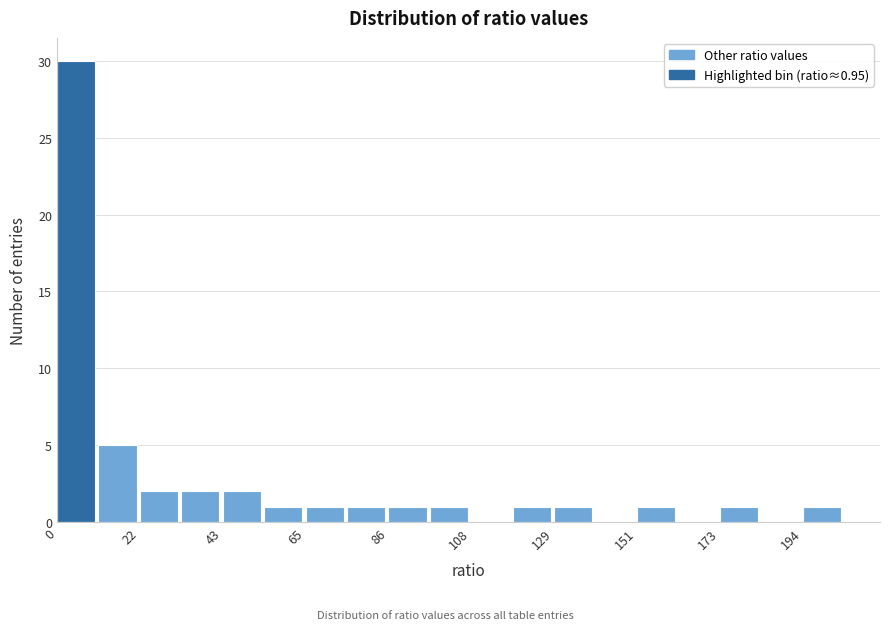

Around what value on the x-axis is the tallest bar? Give the approximate position of its centre, as read against the axis.

5